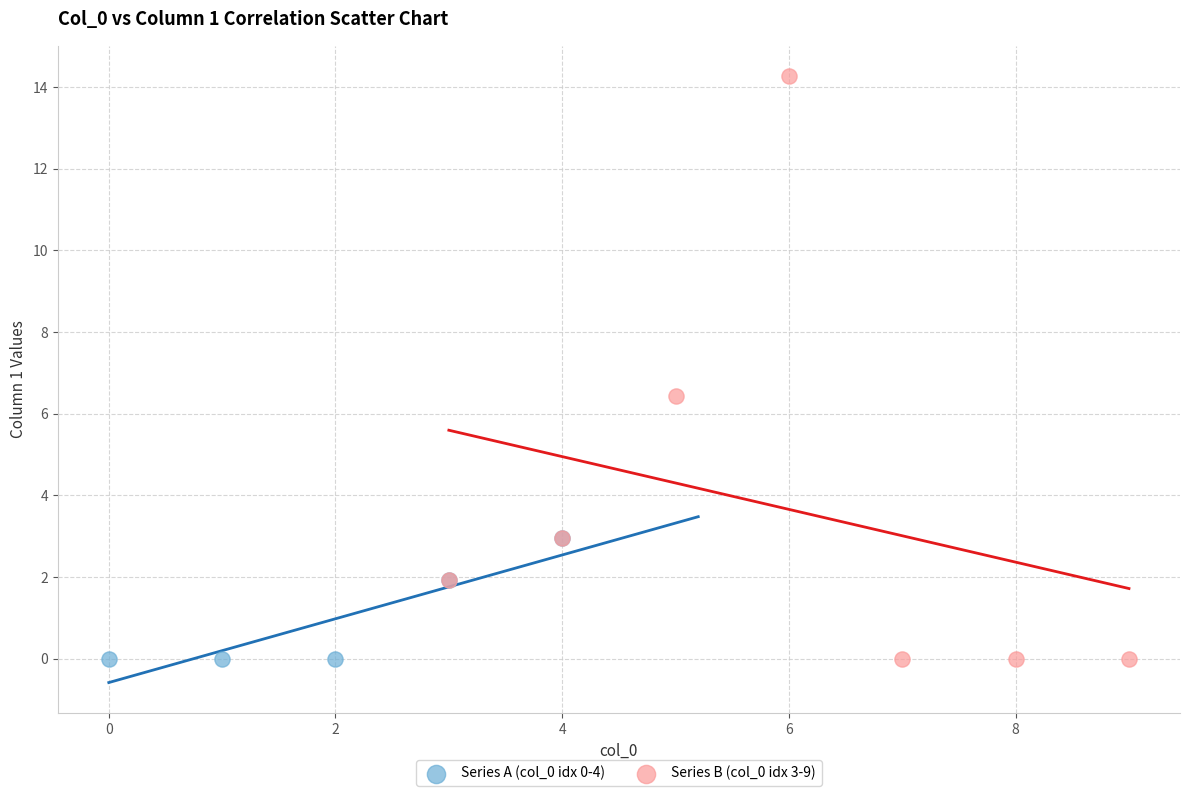

Which series contains the highest Y value?

Series B (col_0 idx 3-9)